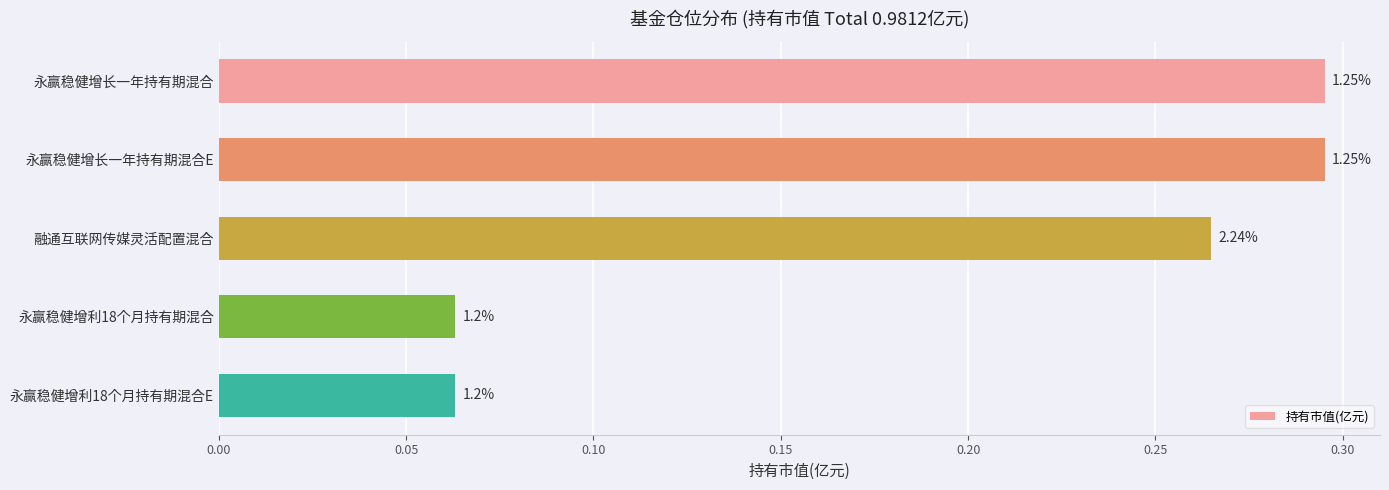

Does the chart contain any negative values?

No